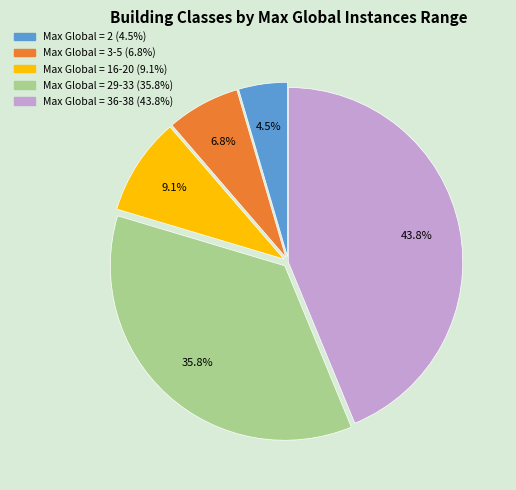

Is there a majority slice in this chart?

No